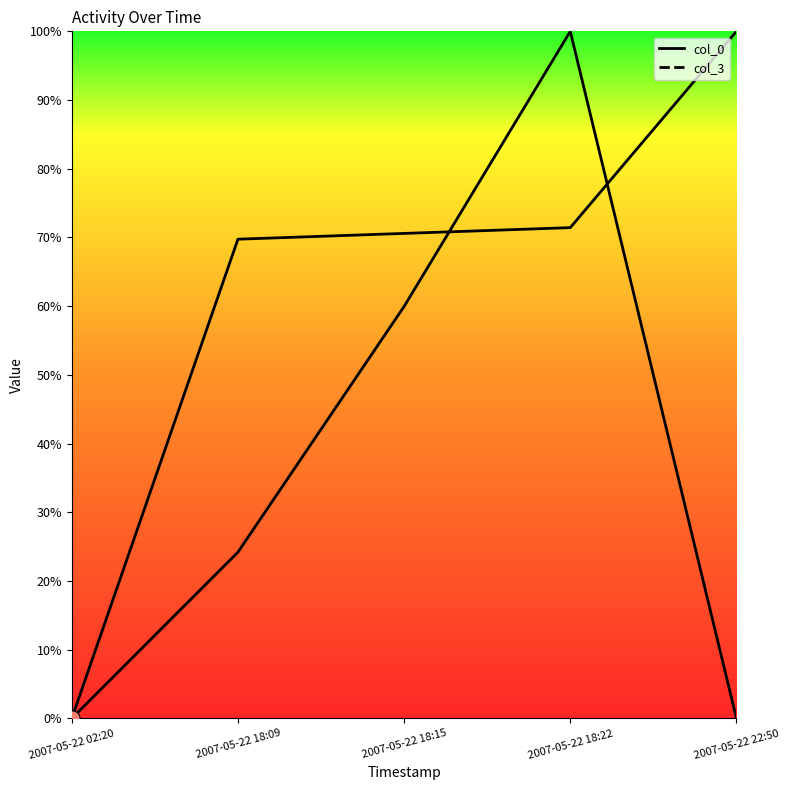

Is the value of col_0 at 2007-05-22 18:22 greater than the value of col_3 at 2007-05-22 22:50?

Yes